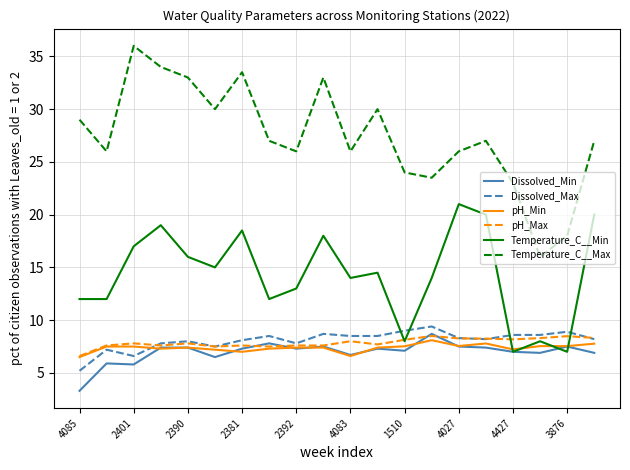

Which series has the widest spread of values?

Temperature_C__Max